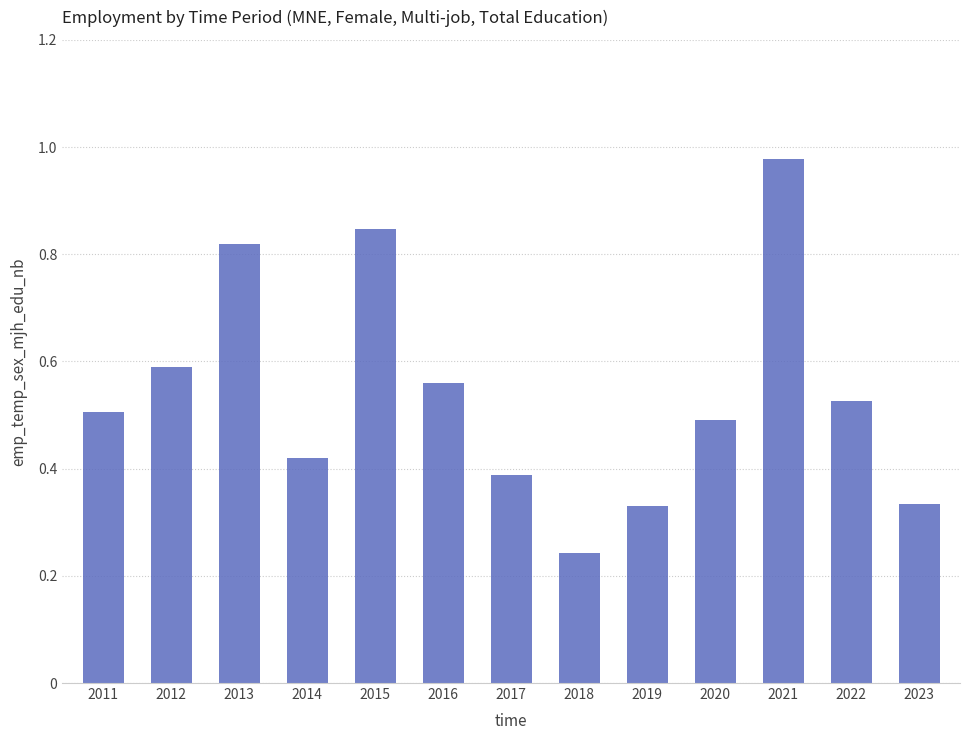

What is the difference between the maximum and minimum values?

0.7